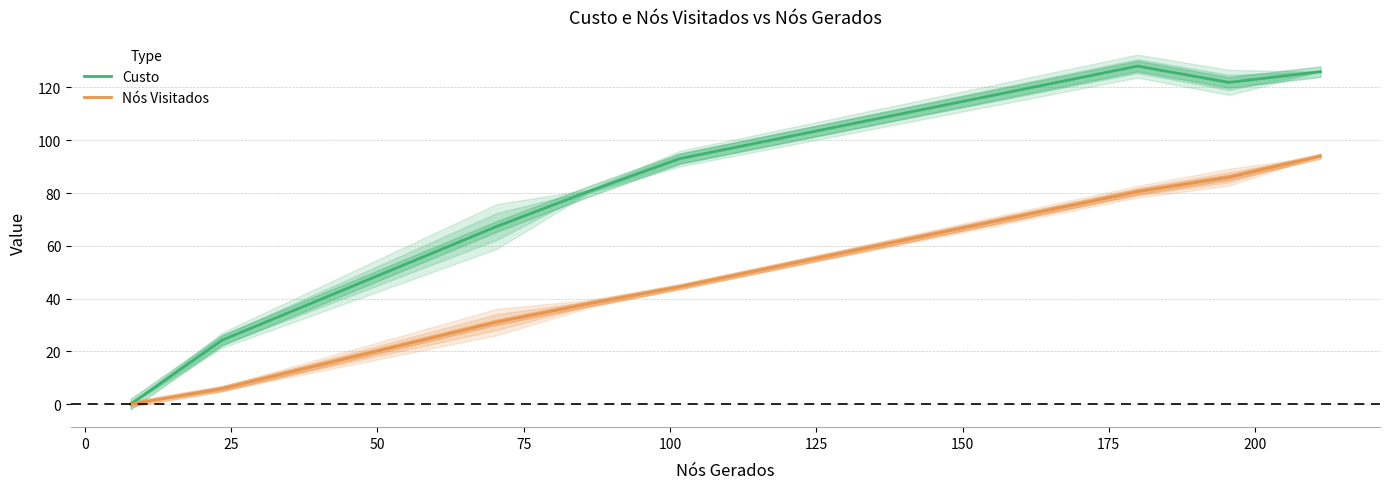

True or false: Nós Visitados and Custo intersect in this chart.

False